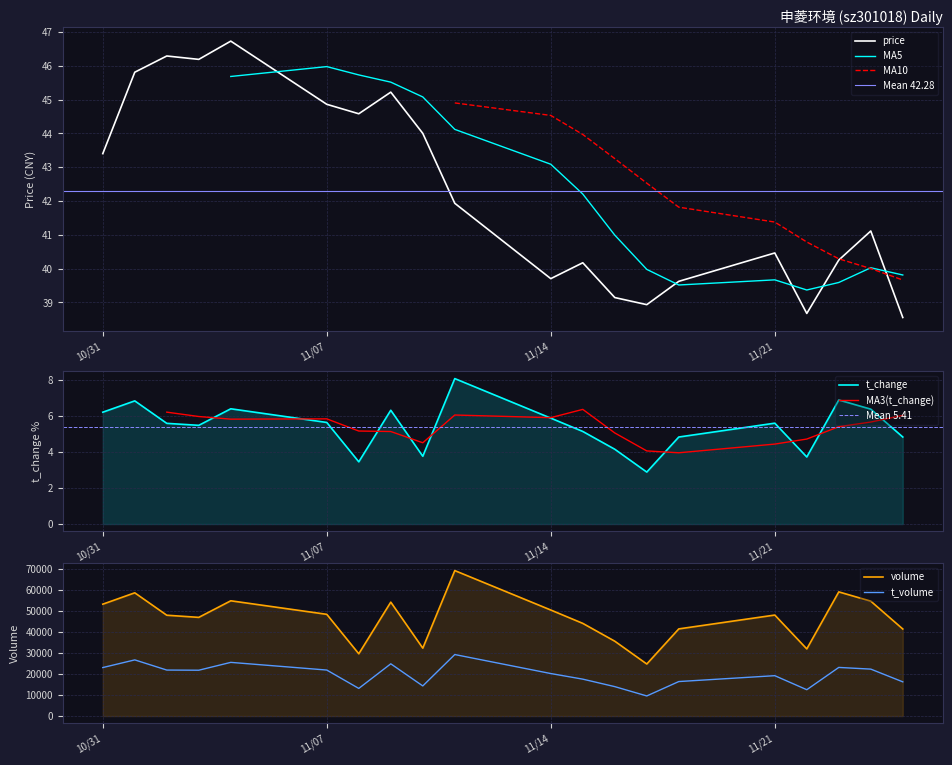

What is the sum of all price values?

845.6